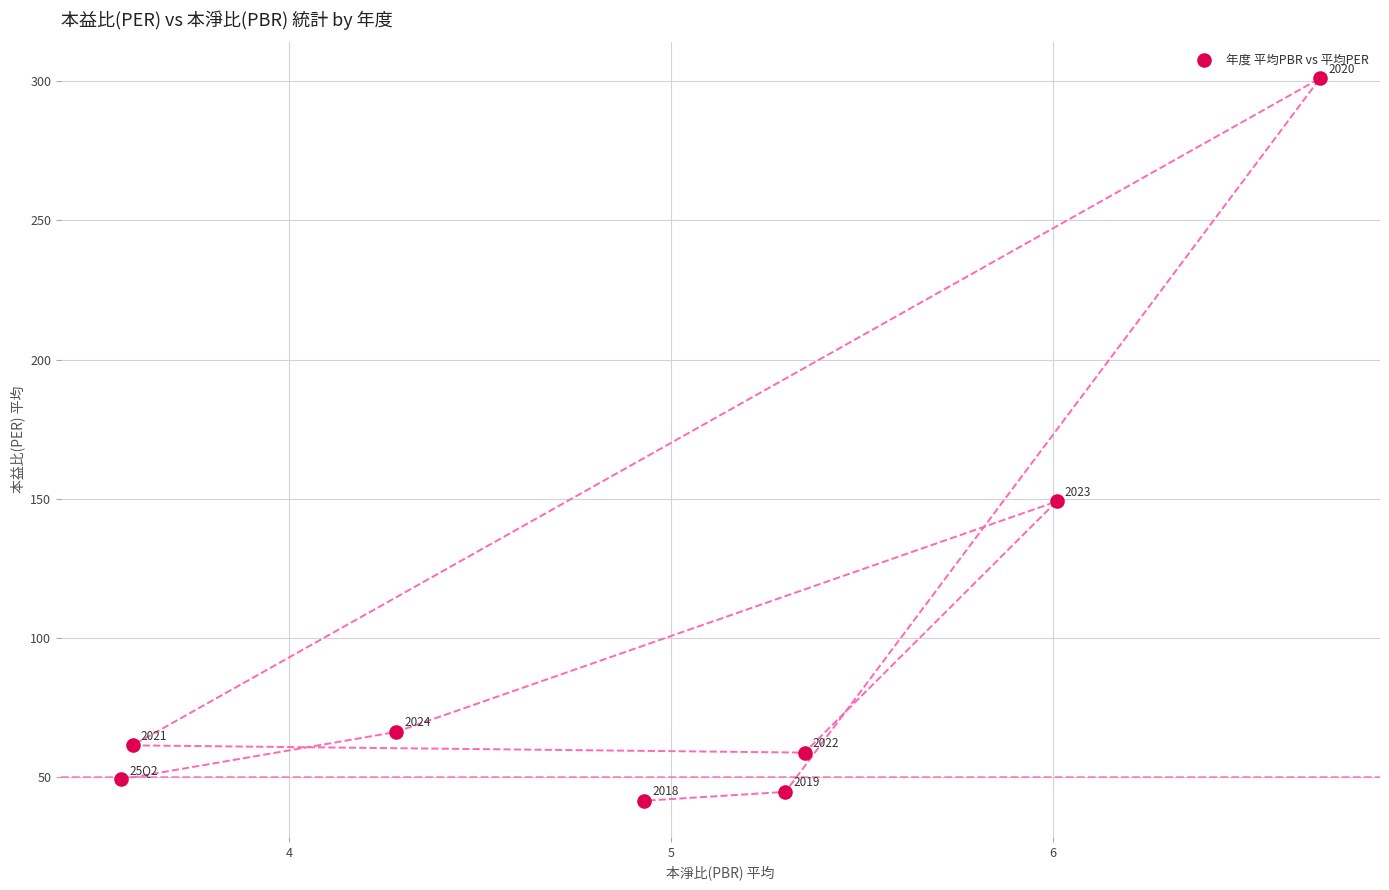

What Y value in the scatter plot is closest to 171?

149.0